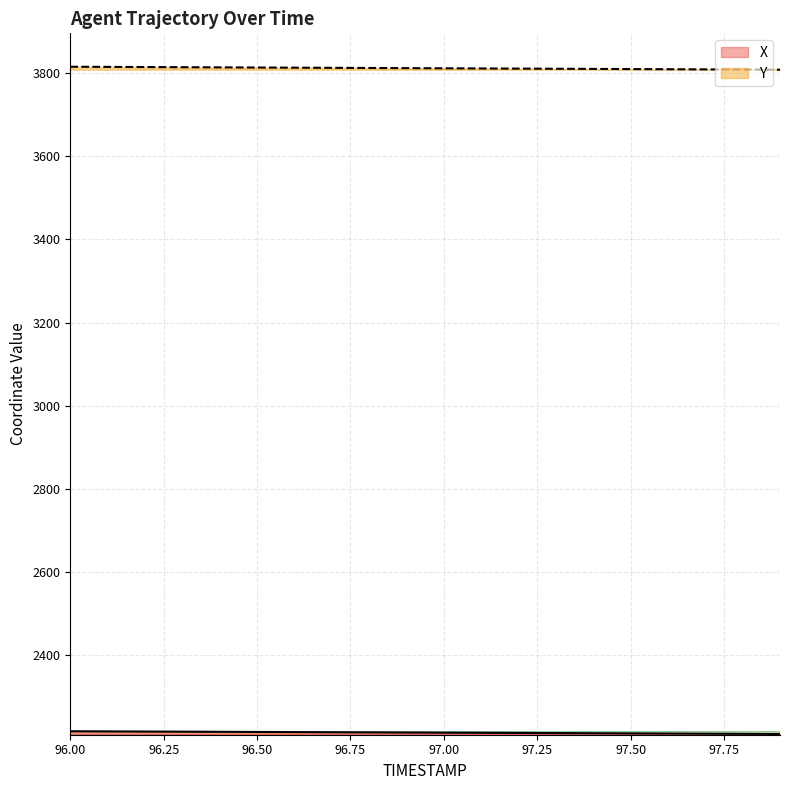

How many lines are shown in the chart?

2